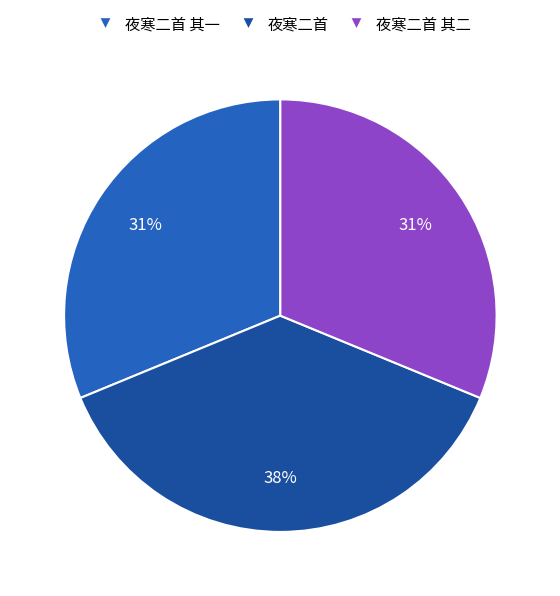

Count the number of slices in the pie.

3